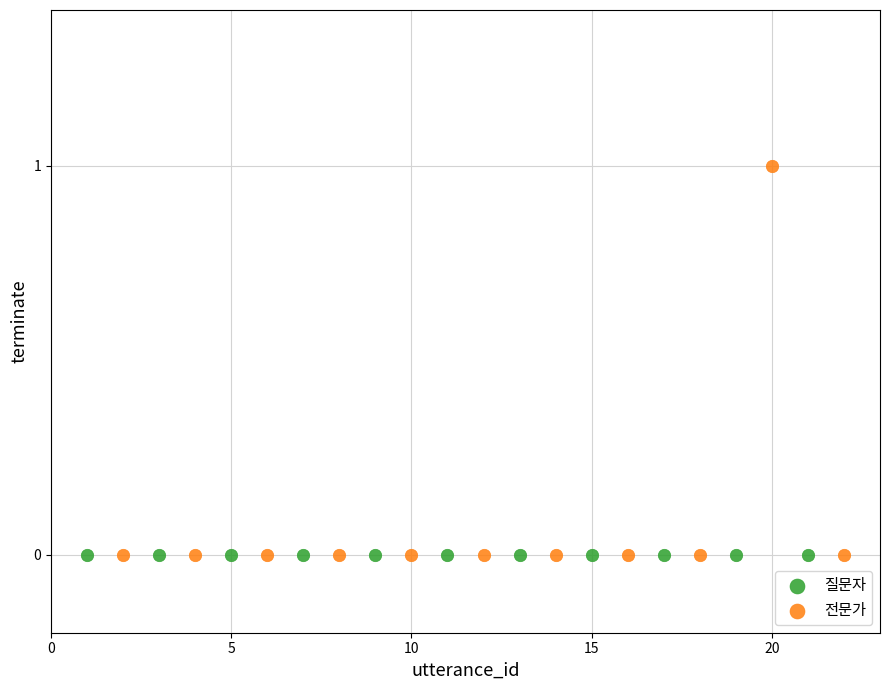

Which series contains the highest Y value?

전문가